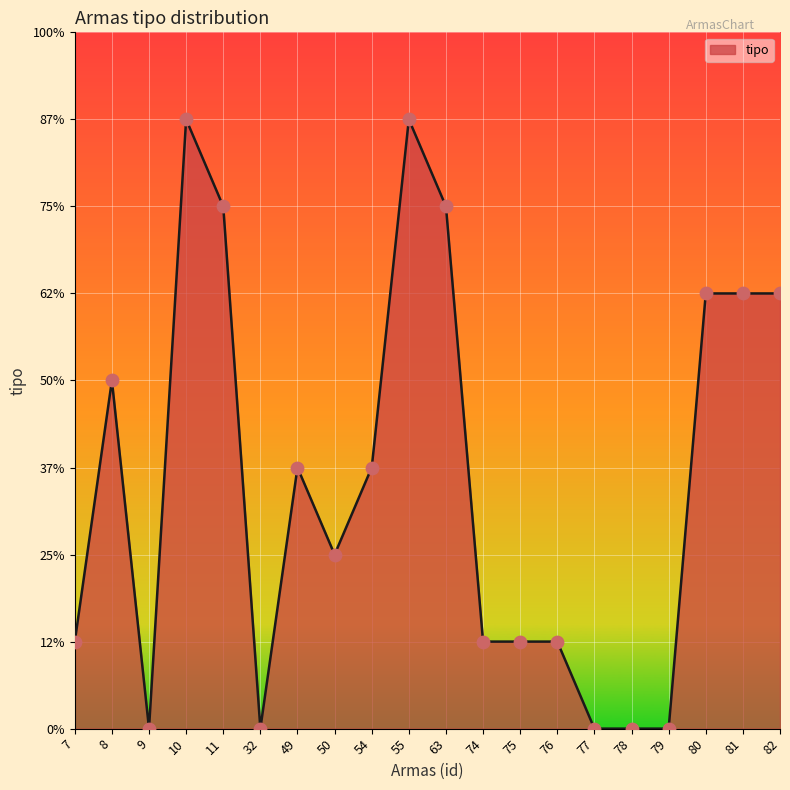

What is the change in value from 49 to 55?

+4